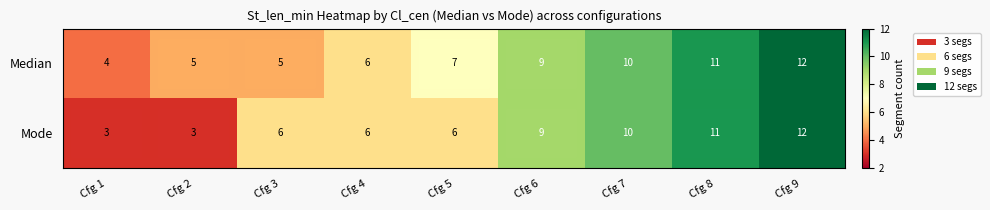

Is it true that Median equals 2 at Cfg 3?

False